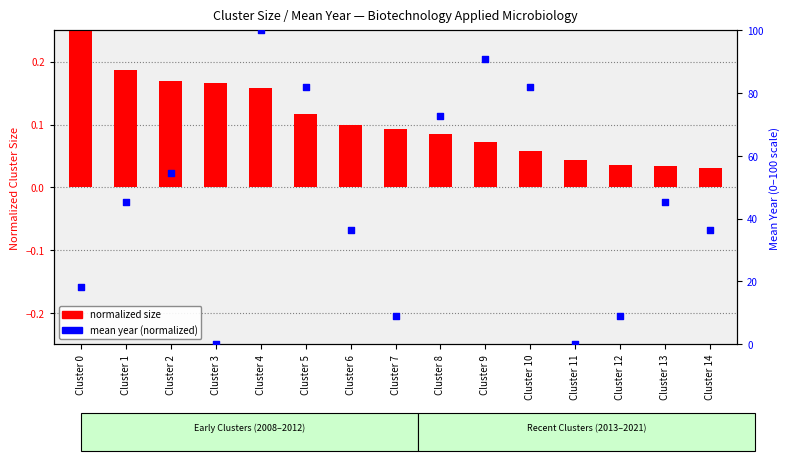

Is the value of mean year (normalized) at Cluster 6 greater than the value of normalized size at Cluster 10?

Yes